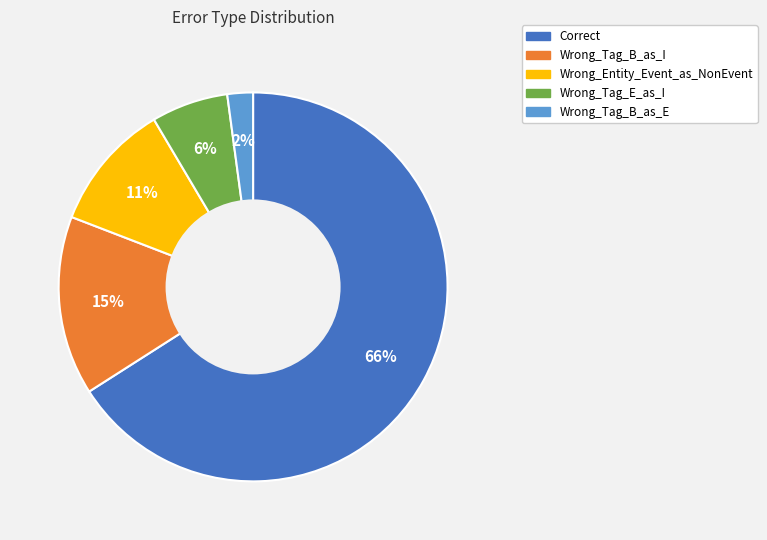

To the nearest percent, what is the difference between the largest and smallest slice percentages?

64%